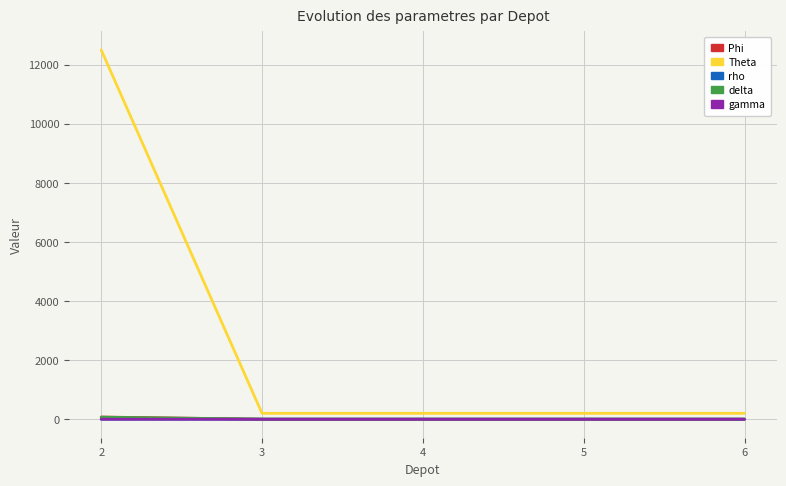

What is the greatest value displayed?

12500.0